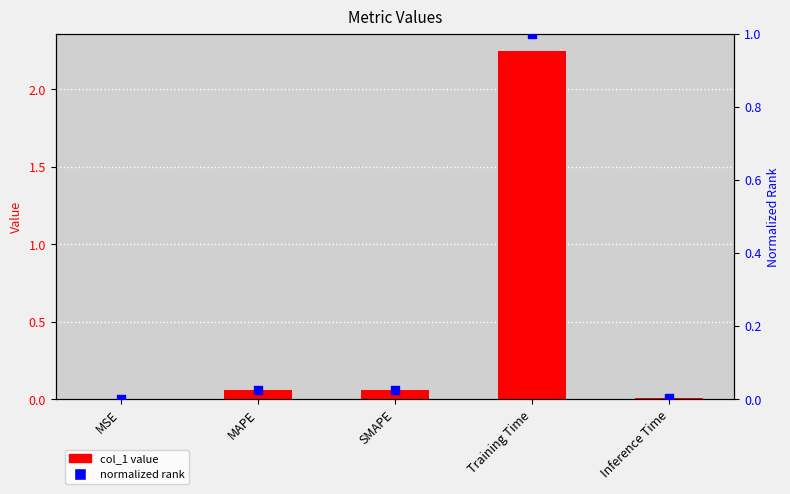

Which series has the largest total across all categories?

col_1